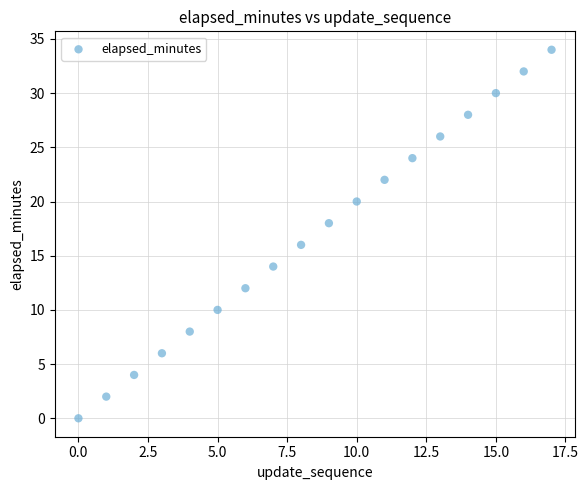

What is the range of Y values (max minus min)?

34